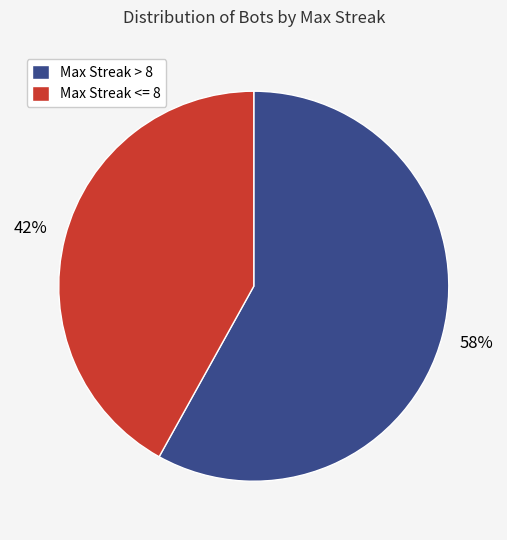

What percentage is the Max Streak <= 8 slice, to the nearest percent?

42%